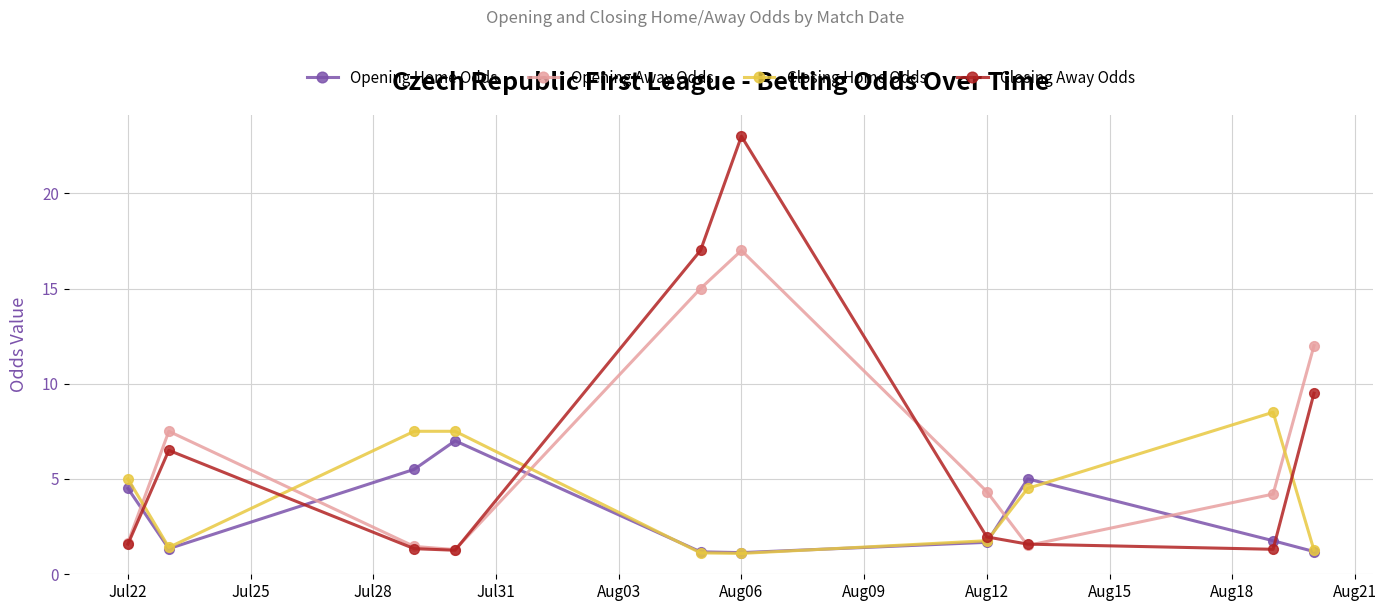

How many times do Closing Home Odds and Opening Away Odds cross each other?

5